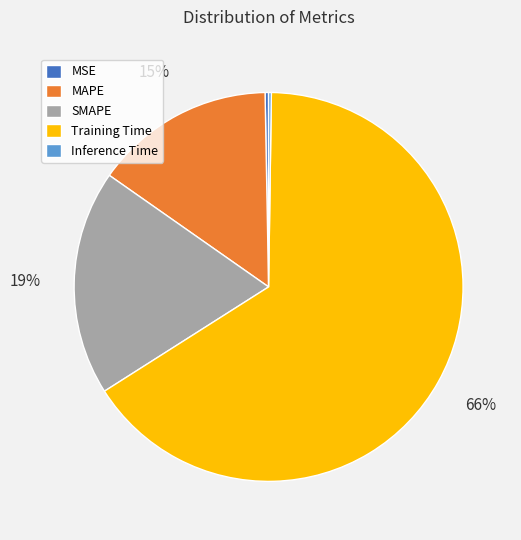

Between MAPE and SMAPE, which is larger?

SMAPE